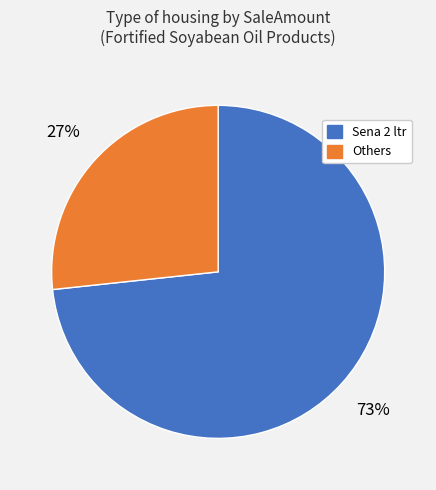

Is there any slice that represents more than half of the pie?

Yes